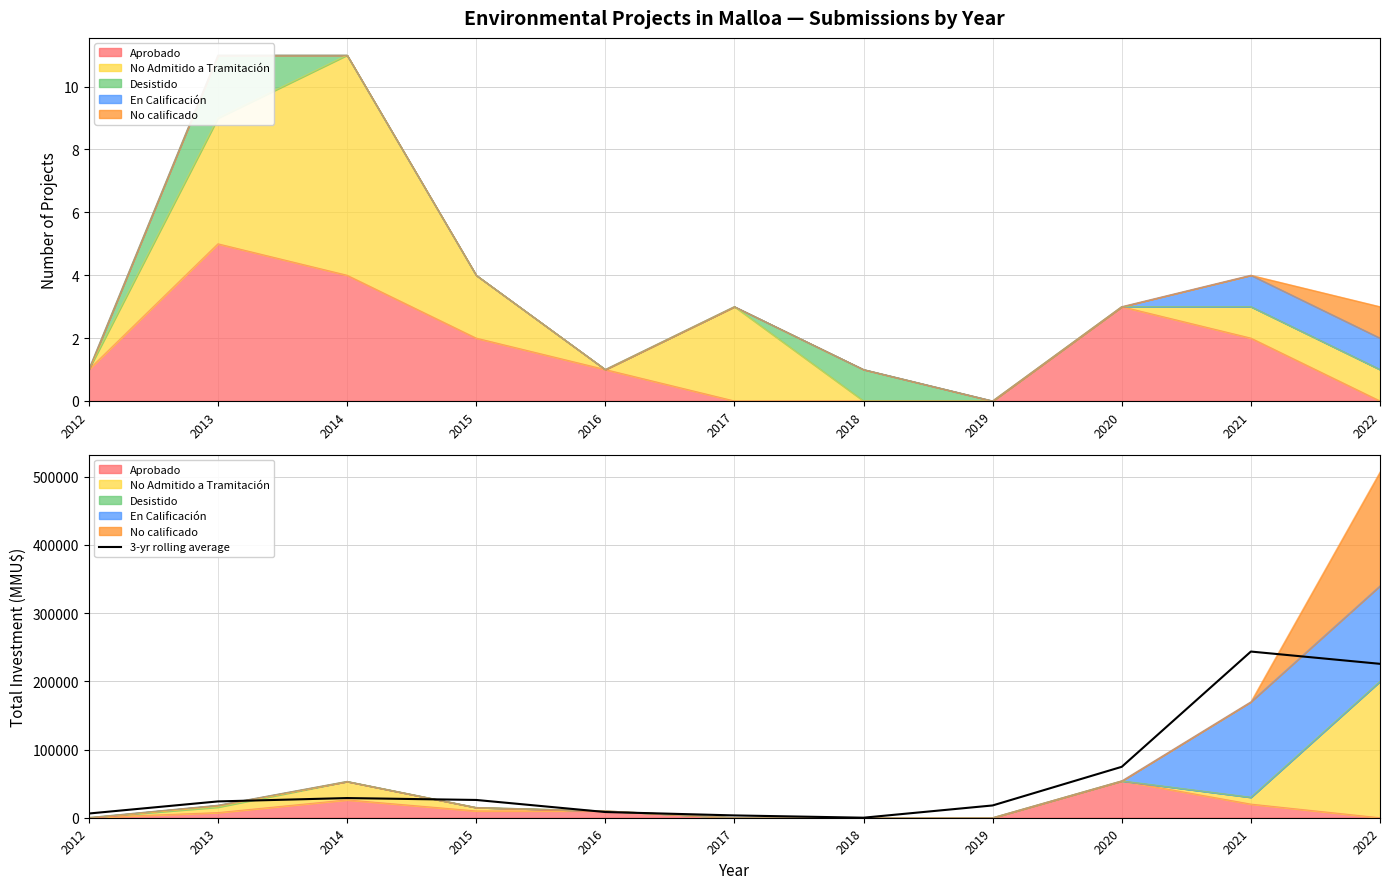

List the labels in order of value, largest first.

2021, 2022, 2020, 2014, 2015, 2013, 2019, 2016, 2012, 2017, 2018